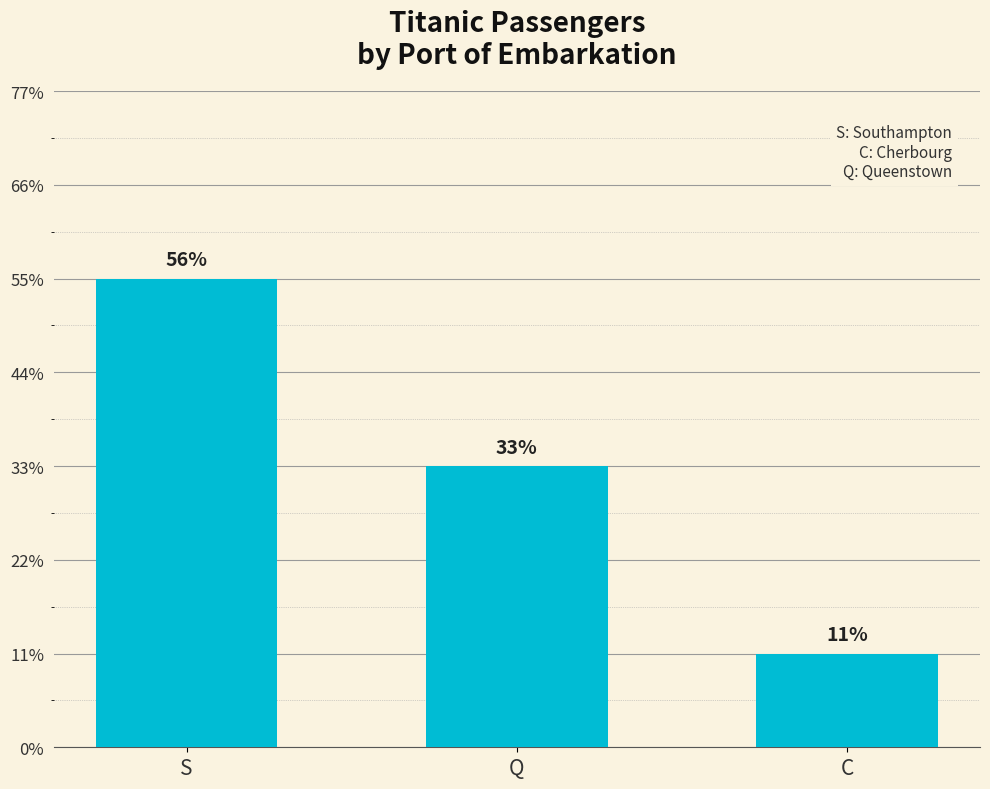

Does the chart contain any negative values?

No